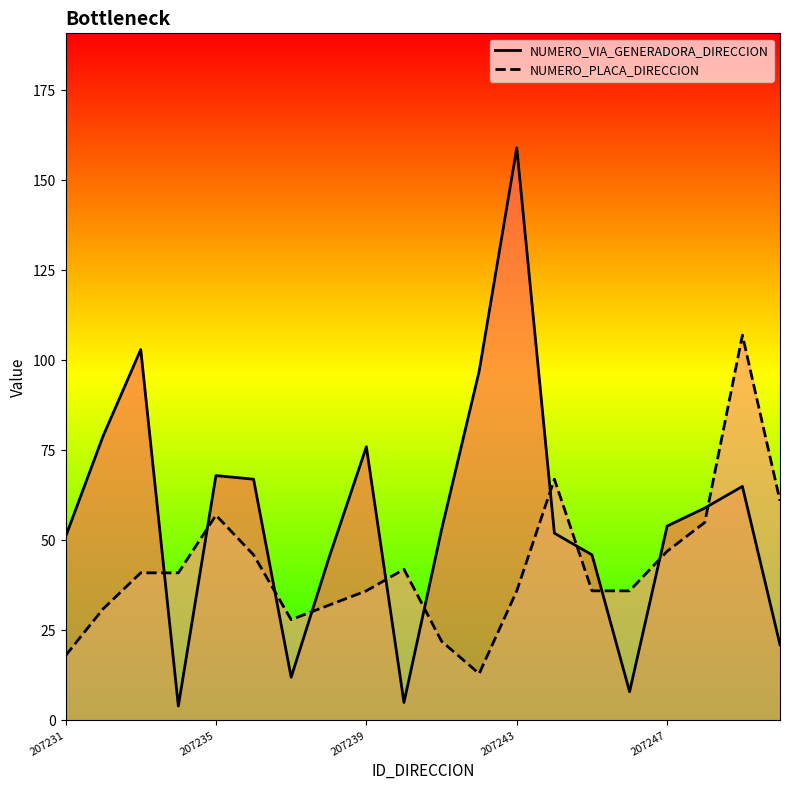

Reading left to right, extract all data points from this chart.

NUMERO_VIA_GENERADORA_DIRECCION: 51	79	103	4	68	67	12	45	76	5	53	97	159	52	46	8	54	59	65	21
NUMERO_PLACA_DIRECCION: 18	31	41	41	57	46	28	32	36	42	22	13	36	67	36	36	47	55	107	61